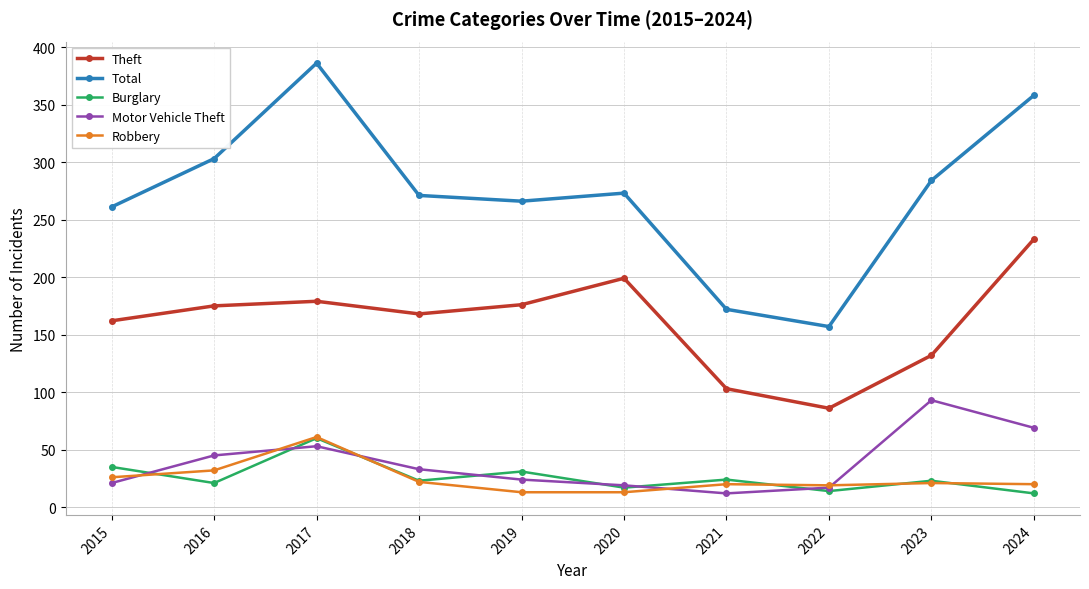

What is the value of the Theft point at the 4th from the left?

168